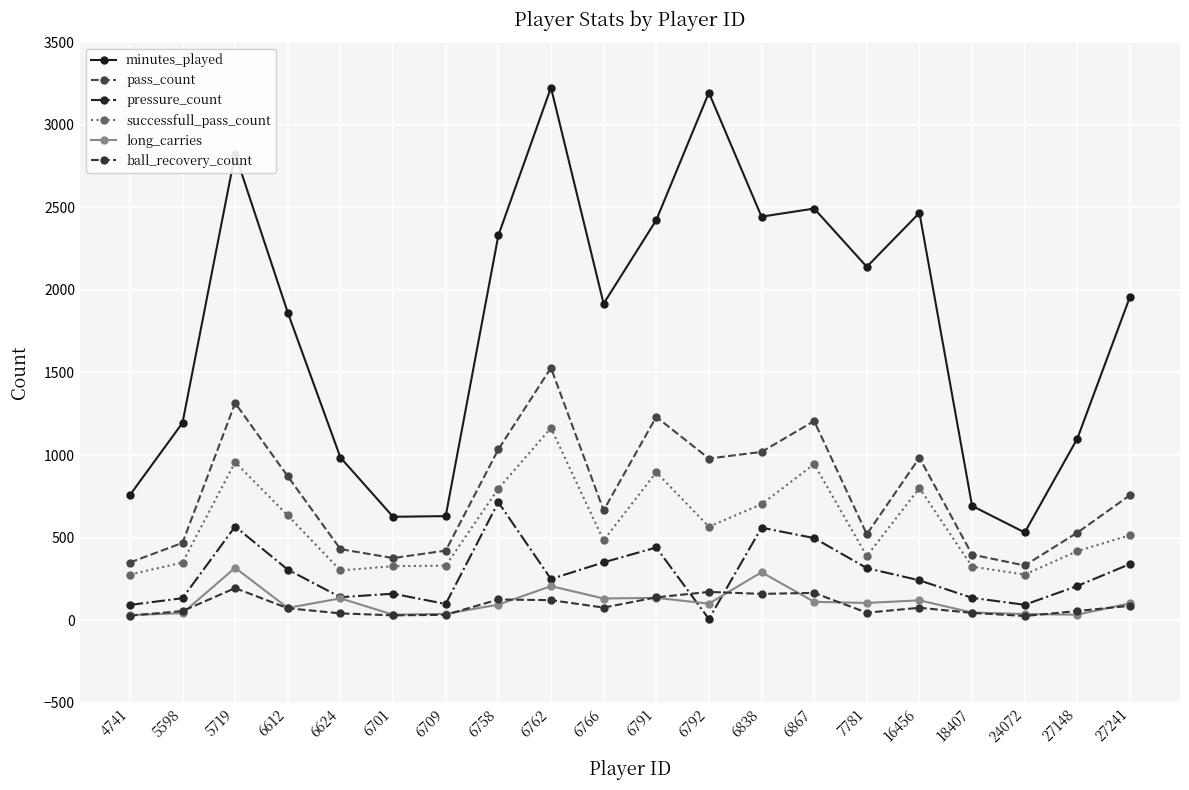

What is the total value across all series at 6792?

5018